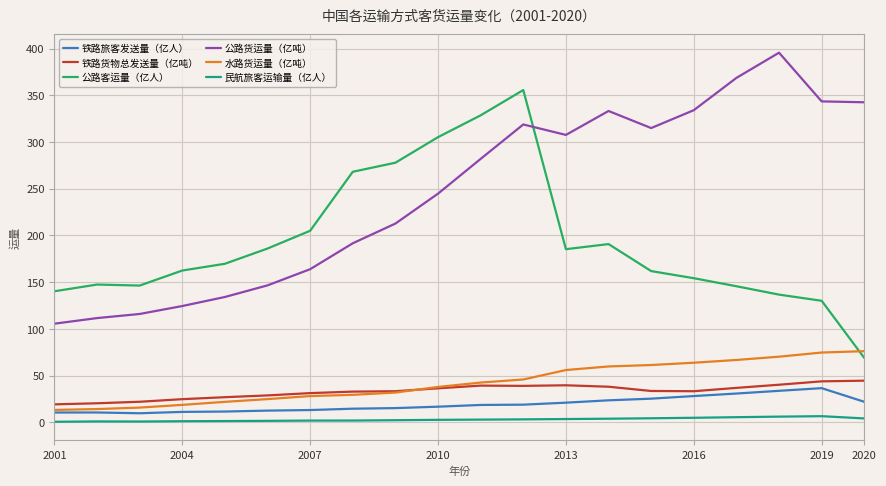

Which series has the largest total across all categories?

公路货运量（亿吨）